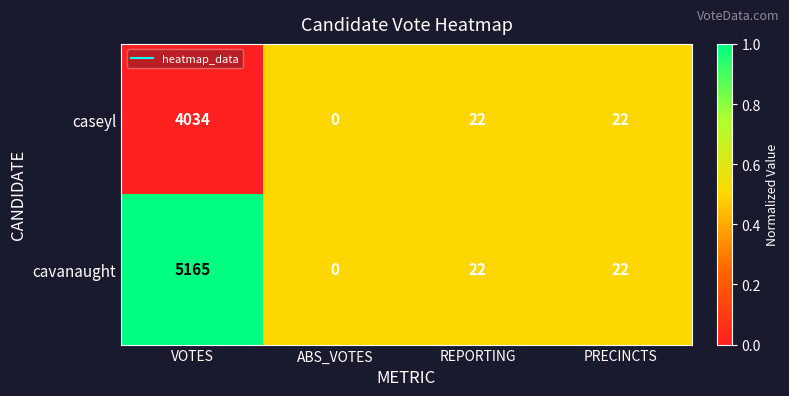

Which series has the largest range (max minus min)?

cavanaught